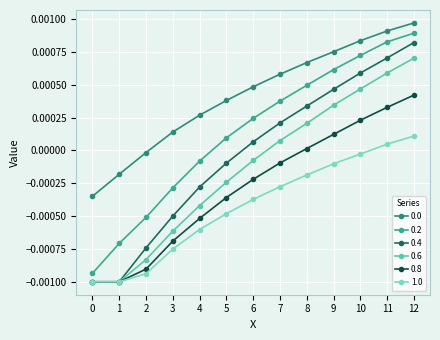

True or false: 0.4 and 0.0 cross at least once.

False